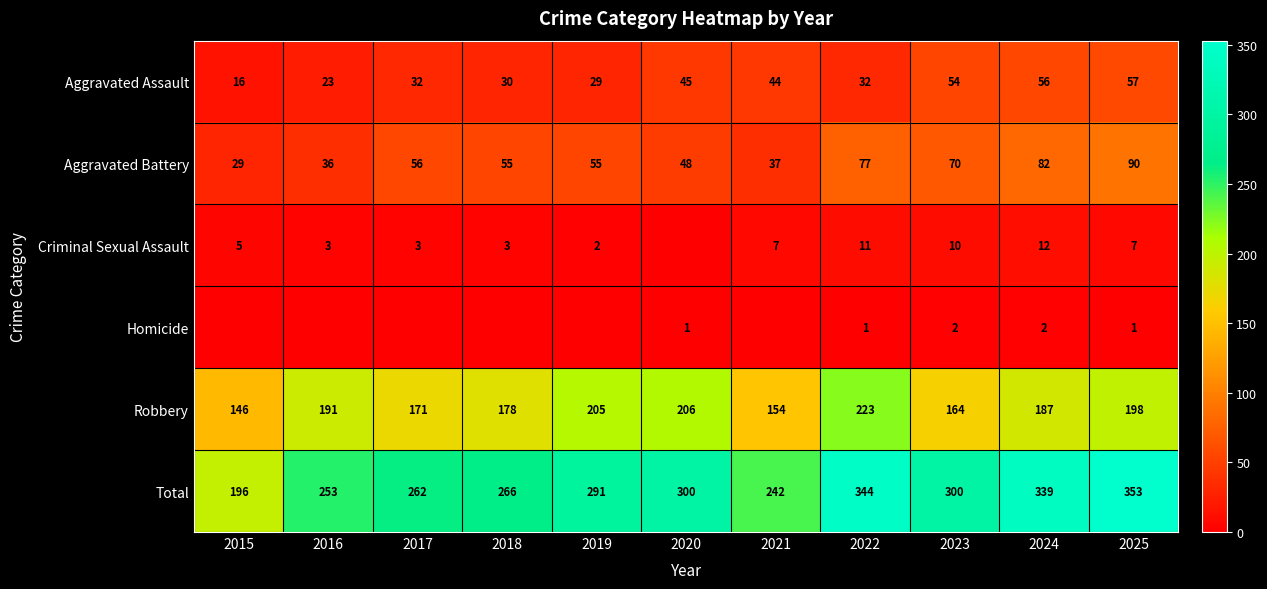

What is the difference between the Robbery values at 2016 and 2018?

13